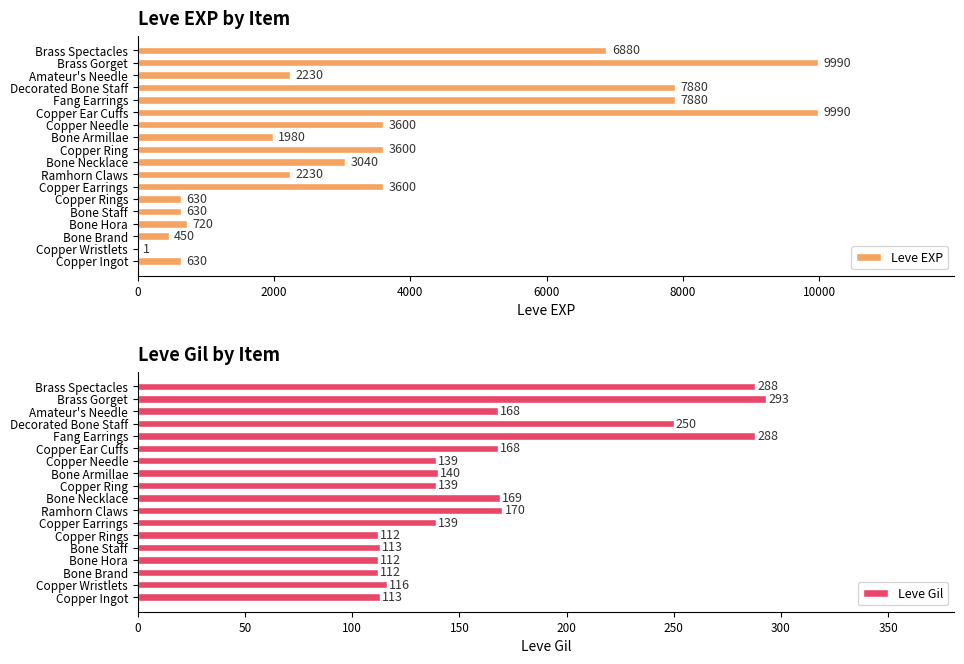

Which series has the largest range (max minus min)?

Leve EXP